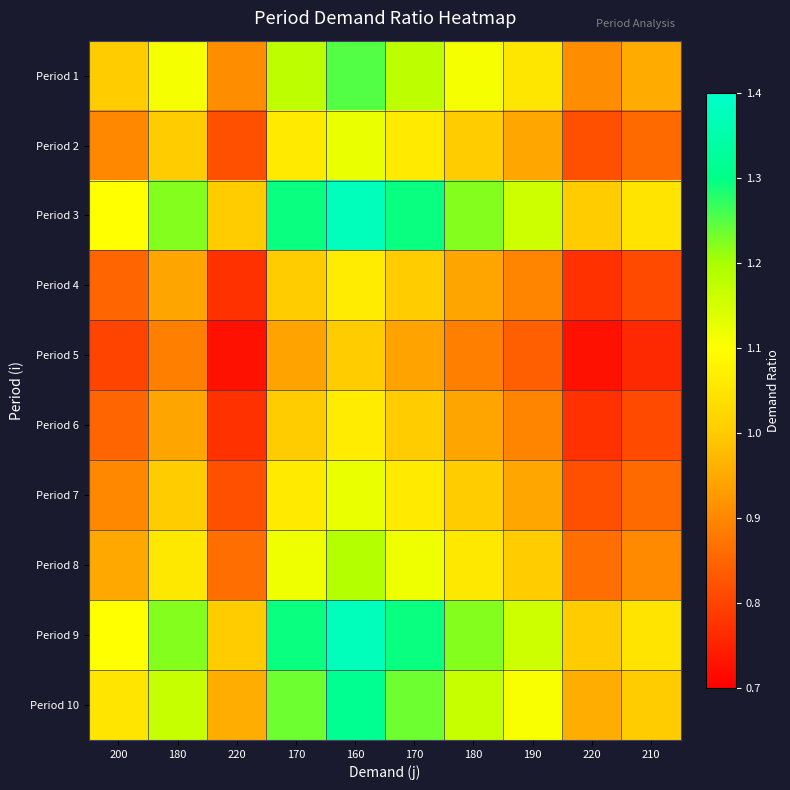

Reading right to left, transcribe all the data shown in this chart.

Period 1: 210=1.0	220=0.9	190=1.1	180=1.1	170=1.2	160=1.2	170=1.2	220=0.9	180=1.1	200=1.0
Period 2: 210=0.9	220=0.8	190=0.9	180=1.0	170=1.1	160=1.1	170=1.1	220=0.8	180=1.0	200=0.9
Period 3: 210=1.0	220=1.0	190=1.2	180=1.2	170=1.3	160=1.4	170=1.3	220=1.0	180=1.2	200=1.1
Period 4: 210=0.8	220=0.8	190=0.9	180=0.9	170=1.0	160=1.1	170=1.0	220=0.8	180=0.9	200=0.8
Period 5: 210=0.8	220=0.7	190=0.8	180=0.9	170=0.9	160=1.0	170=0.9	220=0.7	180=0.9	200=0.8
Period 6: 210=0.8	220=0.8	190=0.9	180=0.9	170=1.0	160=1.1	170=1.0	220=0.8	180=0.9	200=0.8
Period 7: 210=0.9	220=0.8	190=0.9	180=1.0	170=1.1	160=1.1	170=1.1	220=0.8	180=1.0	200=0.9
Period 8: 210=0.9	220=0.9	190=1.0	180=1.1	170=1.1	160=1.2	170=1.1	220=0.9	180=1.1	200=0.9
Period 9: 210=1.0	220=1.0	190=1.2	180=1.2	170=1.3	160=1.4	170=1.3	220=1.0	180=1.2	200=1.1
Period 10: 210=1.0	220=1.0	190=1.1	180=1.2	170=1.2	160=1.3	170=1.2	220=1.0	180=1.2	200=1.1